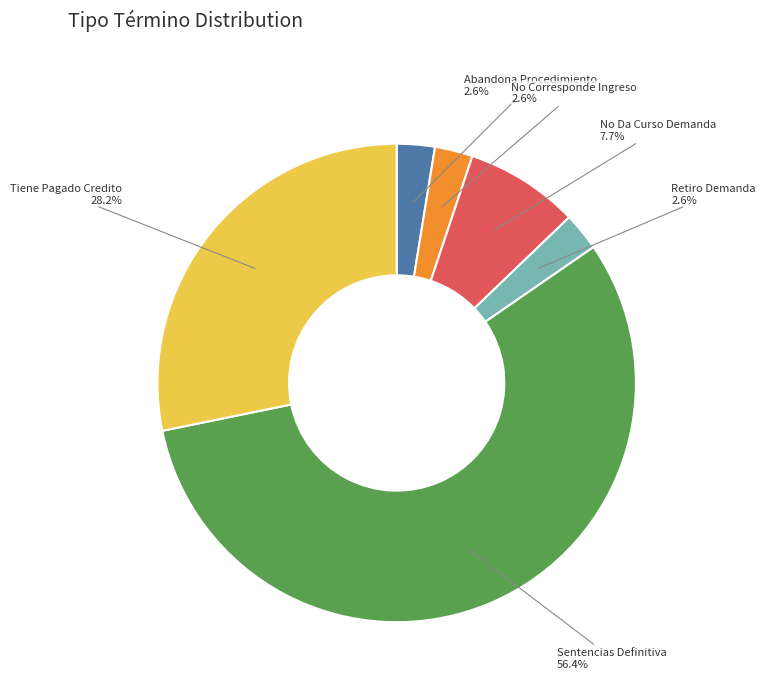

Count the number of slices in the pie.

6